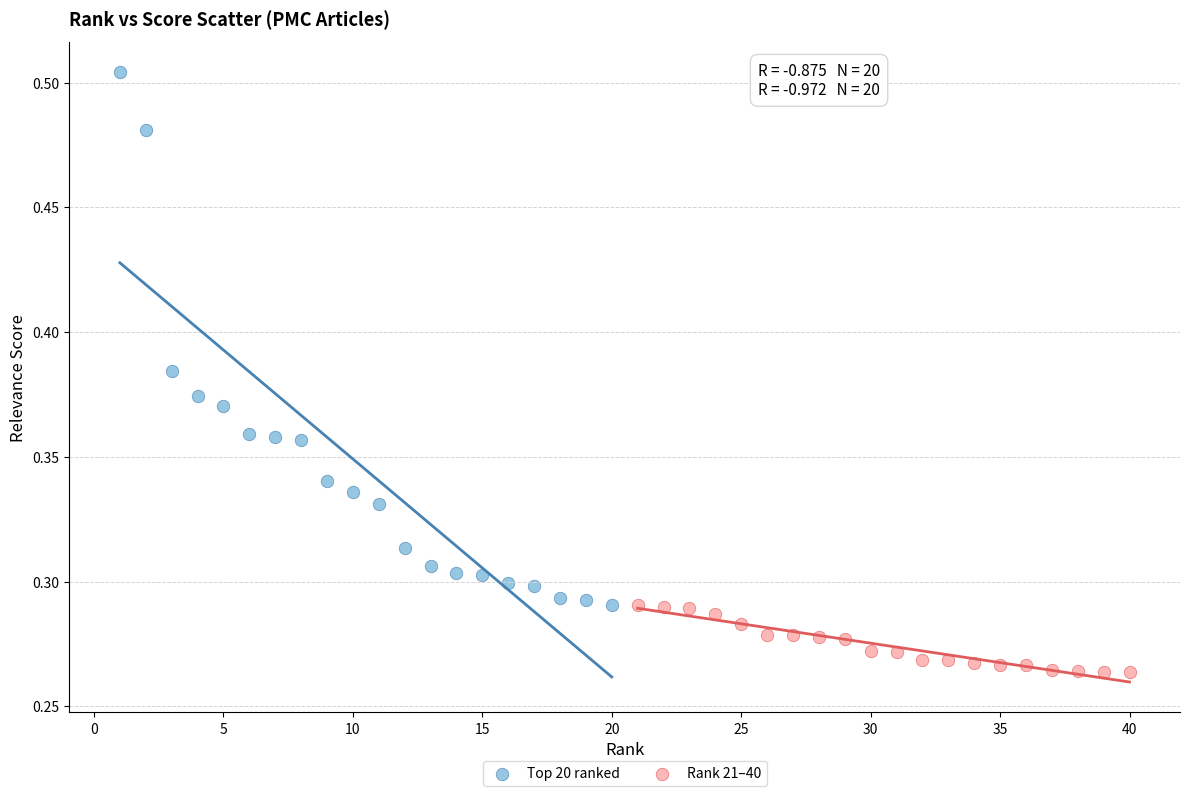

Which series reaches the maximum Y coordinate?

Top 20 ranked